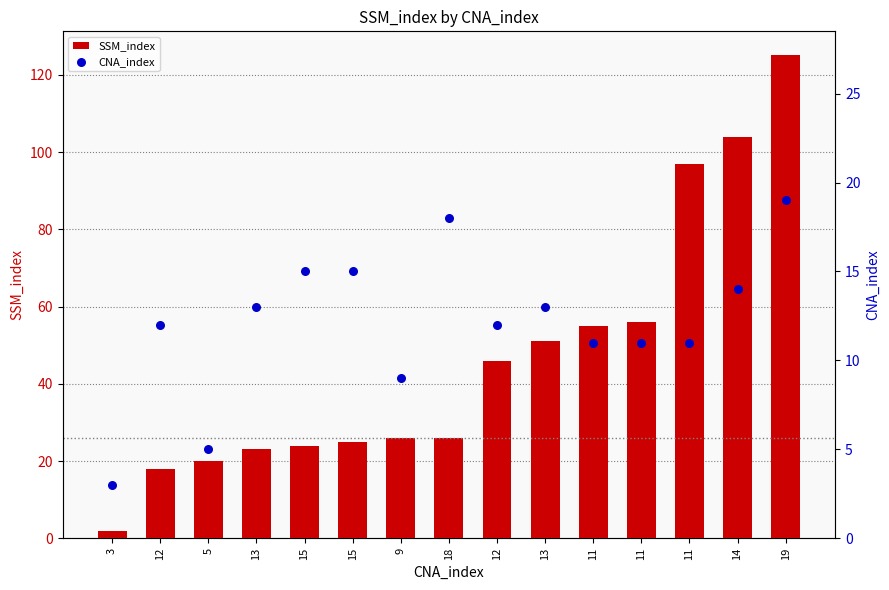

Which series has the largest total across all categories?

SSM_index